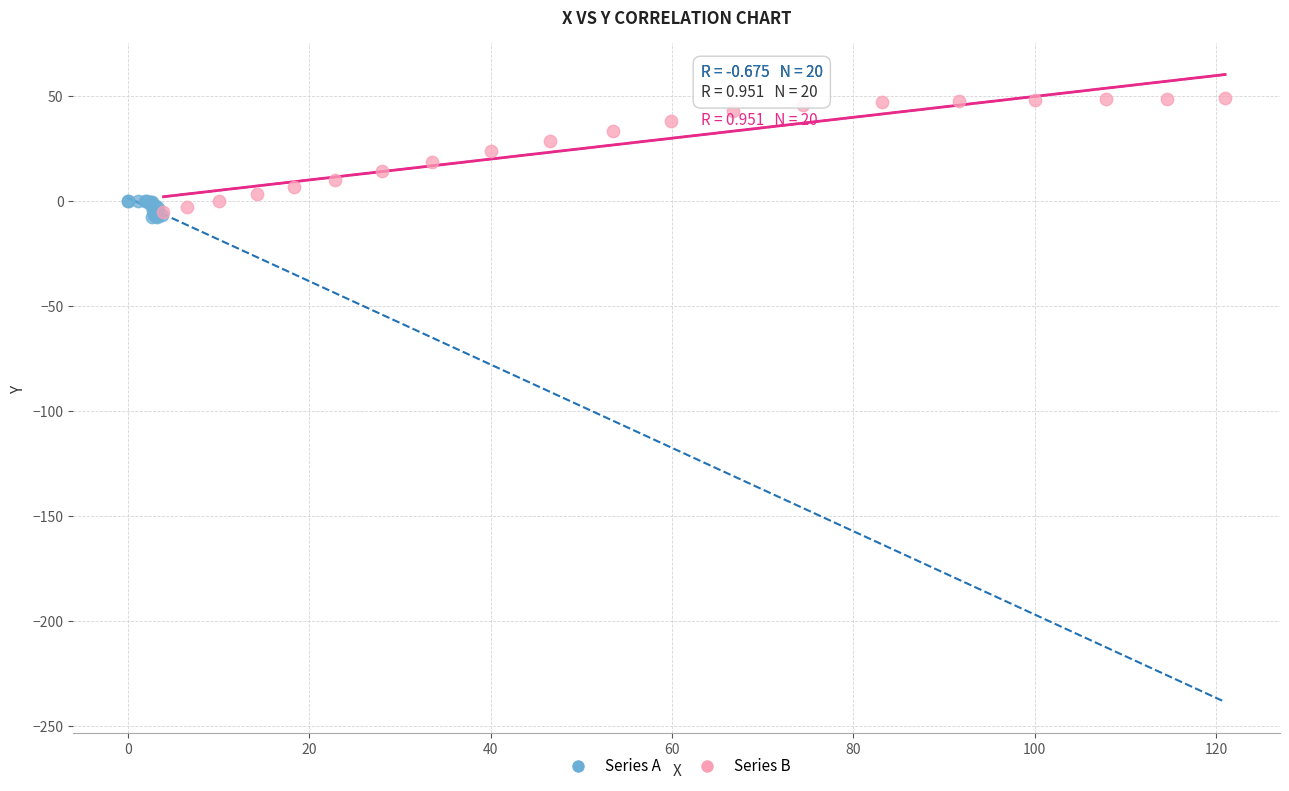

Which series contains the highest Y value?

Series B